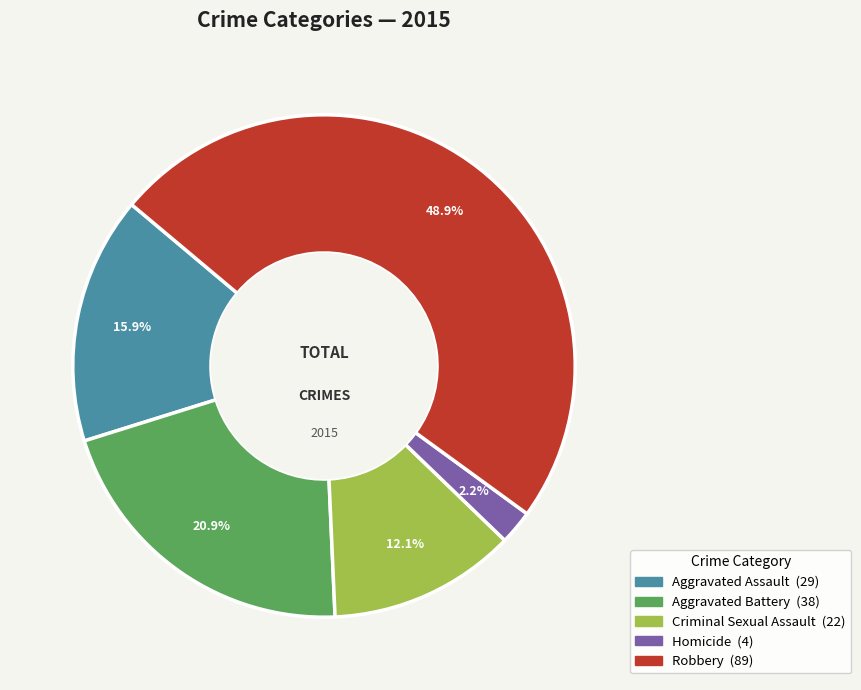

Count the number of slices in the pie.

5